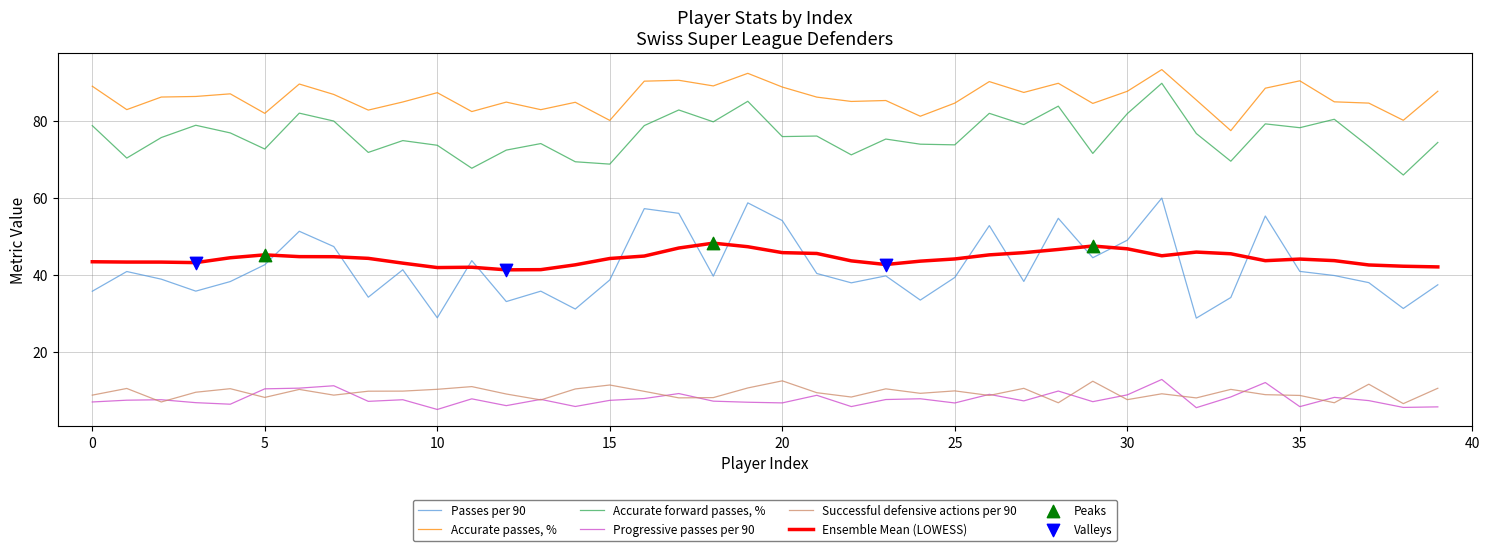

What is the greatest value displayed?

93.2